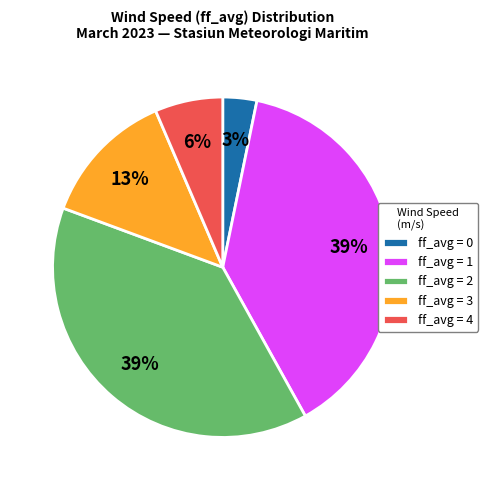

How many slices are in this pie chart?

5